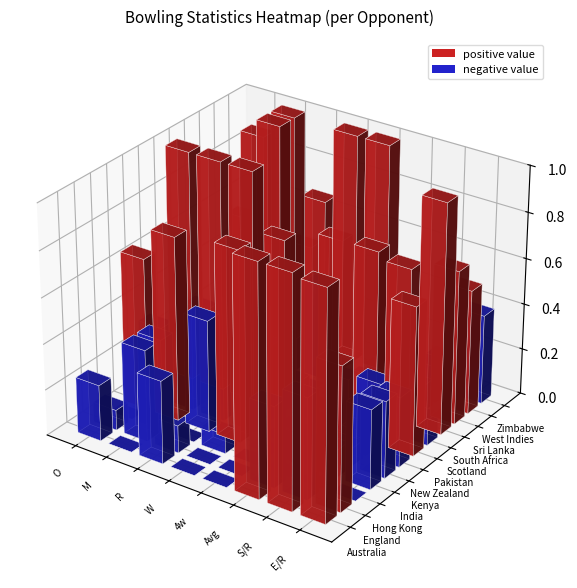

The Pakistan series shows 15.4 at 3. True or false?

False